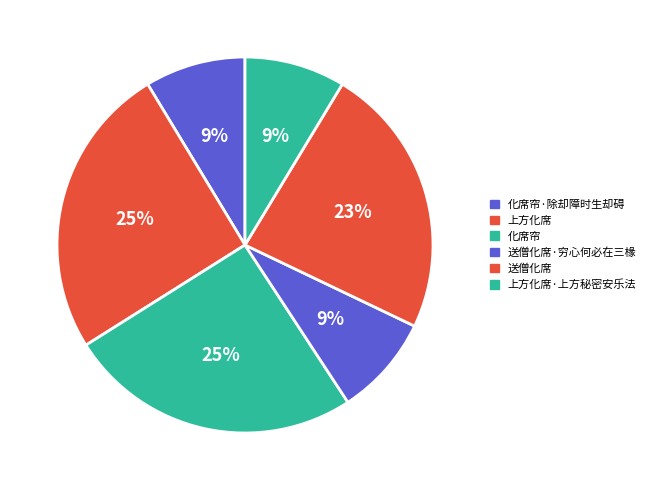

How many segments does this pie chart have?

6